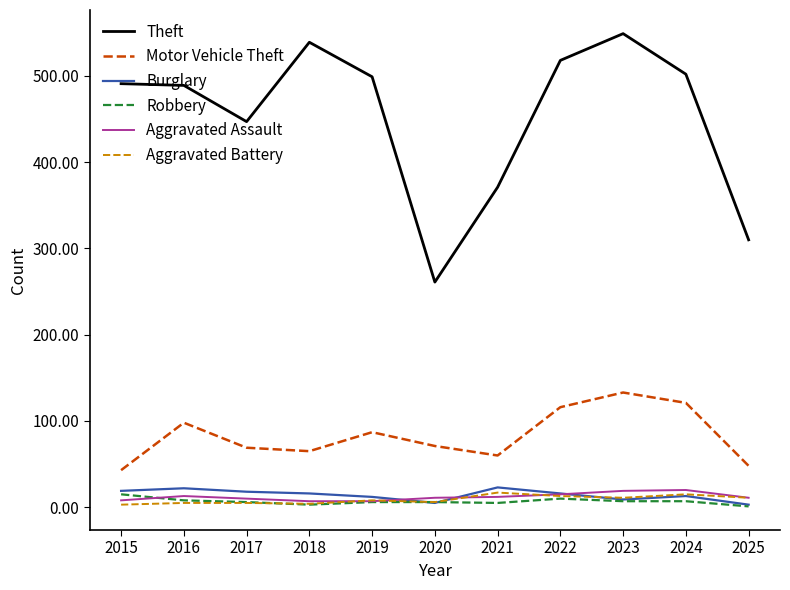

True or false: Robbery and Motor Vehicle Theft intersect in this chart.

False